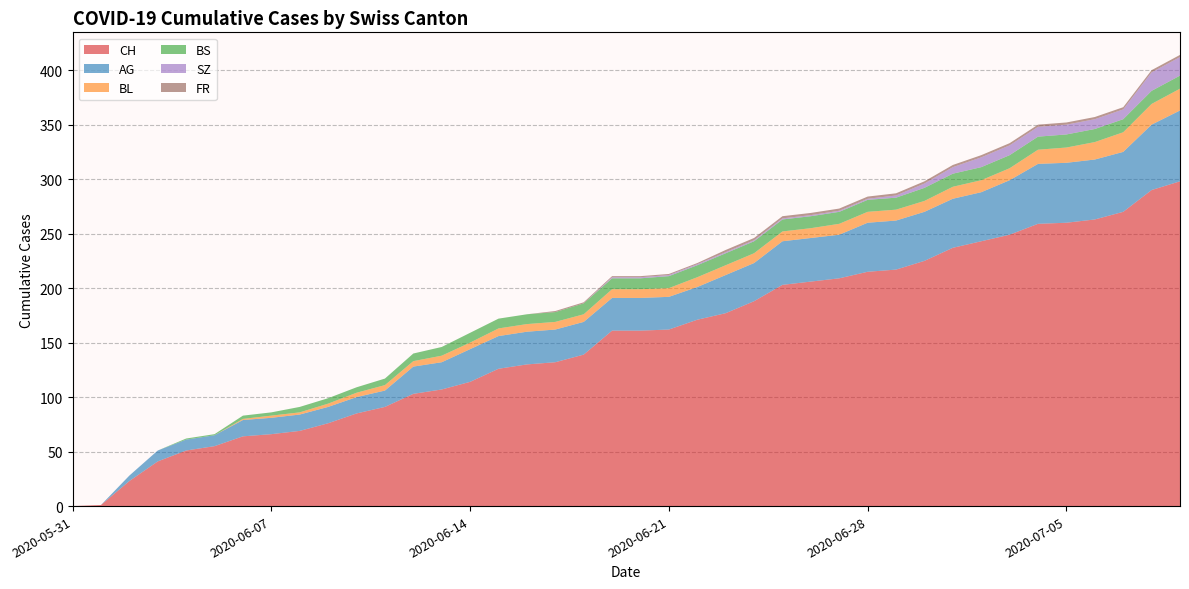

Reading right to left, list all the values displayed in this chart.

CH: 298	290	270	263	260	259	249	243	237	225	217	215	209	206	203	188	177	171	162	161	161	139	132	130	126	114	107	103	91	85	76	69	66	64	55	51	41	23	1	0
AG: 65	60	55	55	55	55	50	45	45	45	45	45	40	40	40	35	35	30	30	30	30	30	30	30	30	30	25	25	15	15	15	15	15	15	10	10	10	5	0	0
BL: 20	19	18	16	14	13	11	11	11	10	10	10	10	9	9	9	9	9	8	8	8	7	7	7	7	6	6	5	5	4	3	2	2	1	0	0	0	0	0	0
BS: 12	12	12	12	12	12	12	12	12	12	11	11	11	11	11	11	11	11	11	10	10	10	9	9	9	9	8	7	6	5	5	5	3	3	1	1	0	0	0	0
SZ: 17	17	9	9	9	9	9	9	6	4	2	1	1	1	1	1	1	1	1	1	1	0	0	0	0	0	0	0	0	0	0	0	0	0	0	0	0	0	0	0
FR: 2	2	2	2	2	2	2	2	2	2	2	2	2	2	2	2	2	1	1	1	1	1	1	0	0	0	0	0	0	0	0	0	0	0	0	0	0	0	0	0